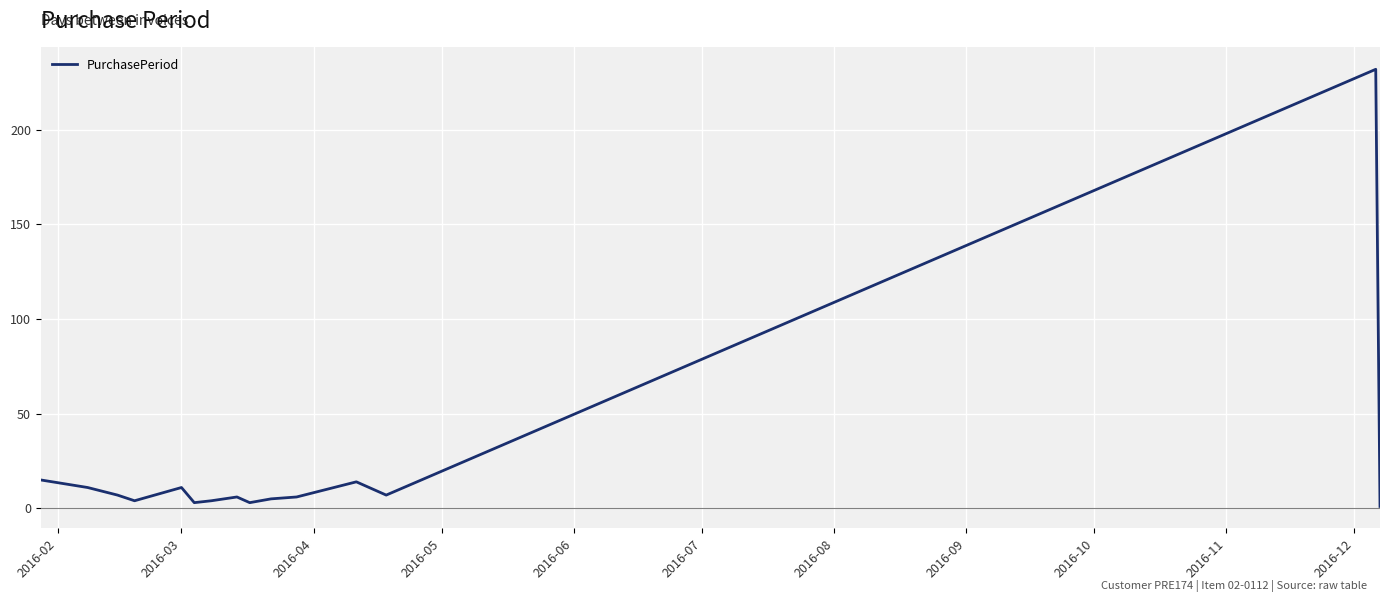

What is the difference between the maximum and minimum values?

231